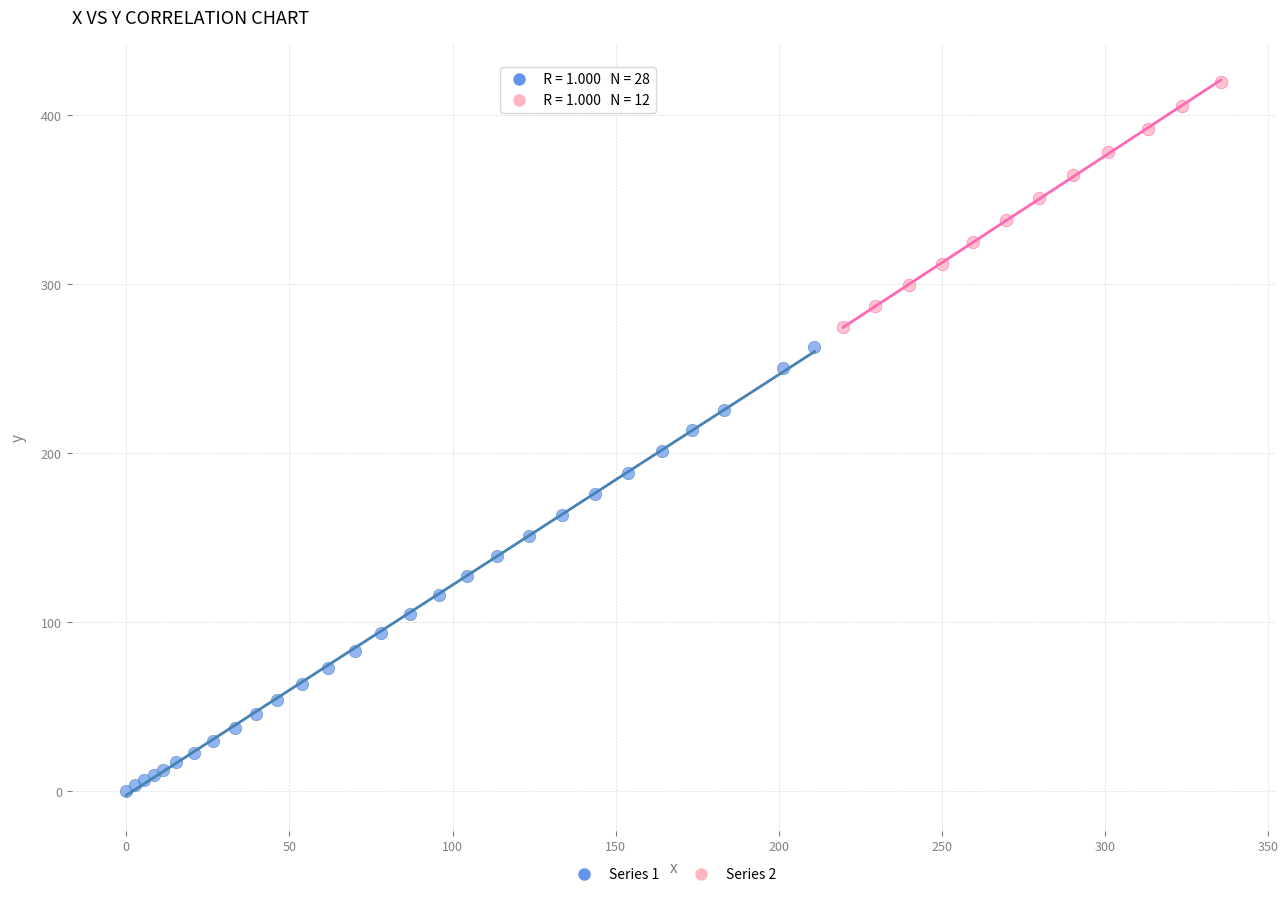

Which series contains the highest Y value?

Series 2